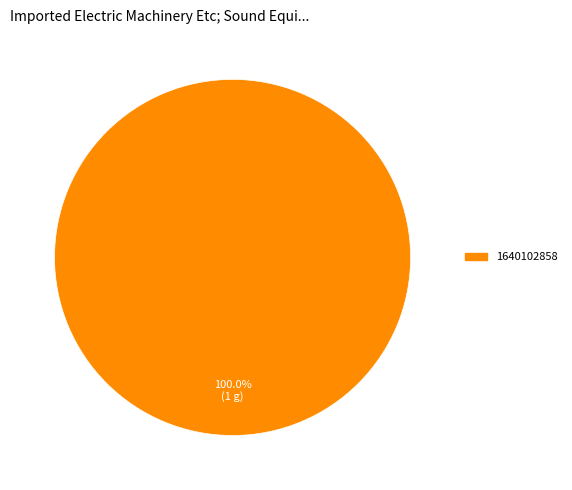

Does 1640102858 account for over 50% of the chart?

Yes